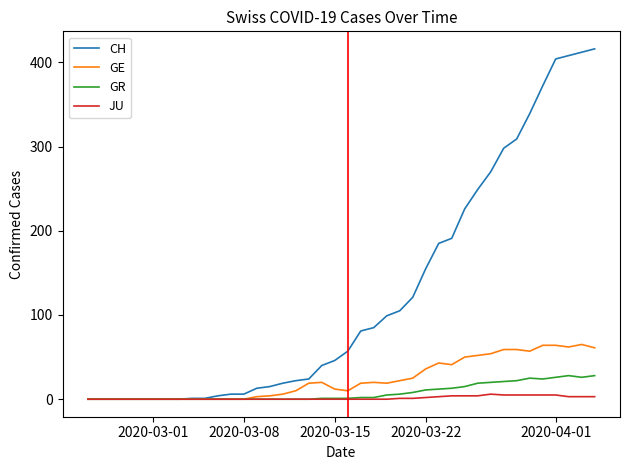

True or false: GE has more than 1 interior local peaks.

True